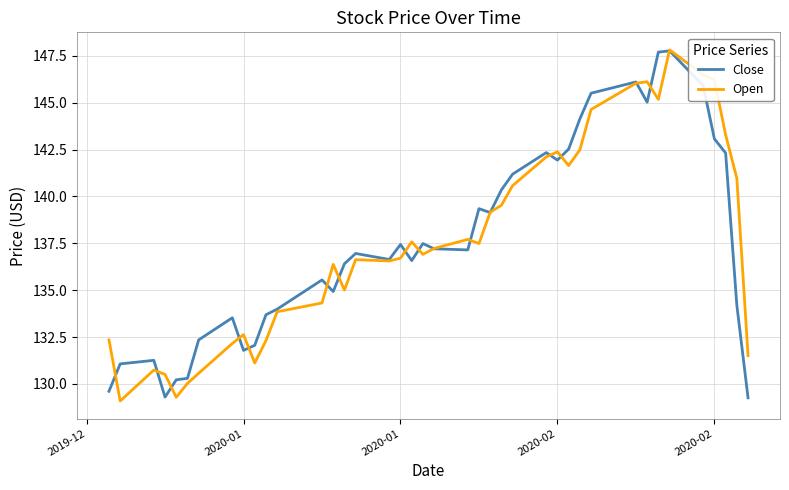

What is the greatest value displayed?

147.8